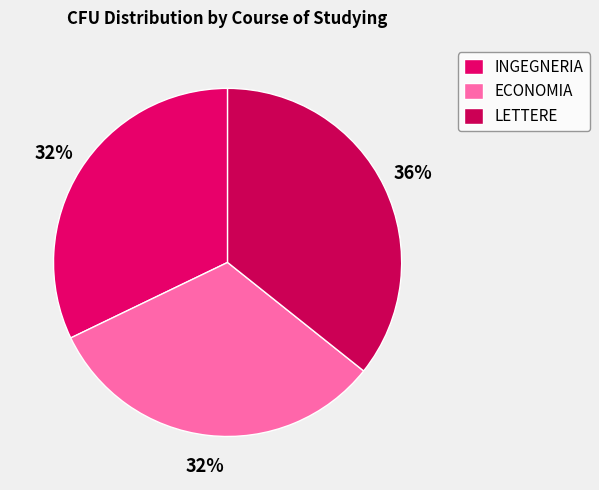

Count the number of slices in the pie.

3